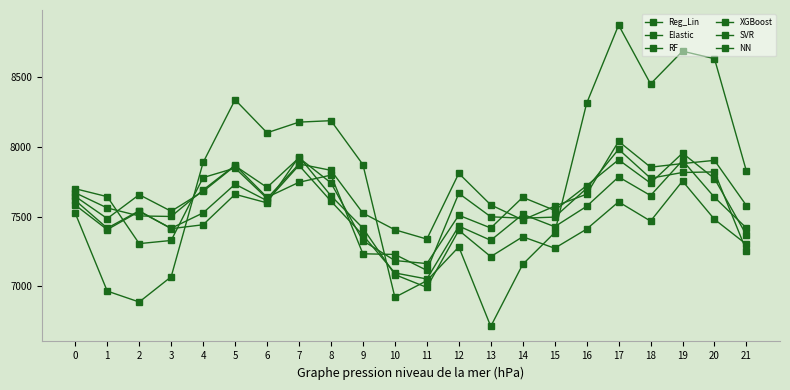

What is the value of the Elastic point at the 8th from the left?

7868.4